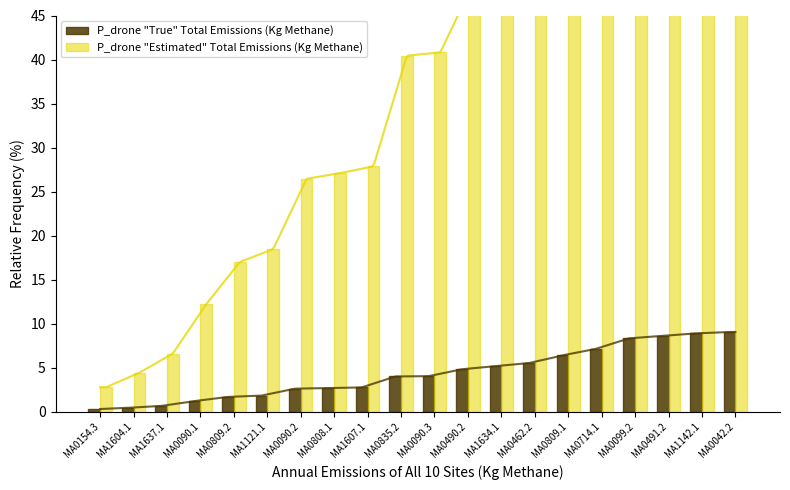

What is the value of the P_drone "Estimated" Total Emissions (Kg Methane) bar at the 17th from the left?

84.3